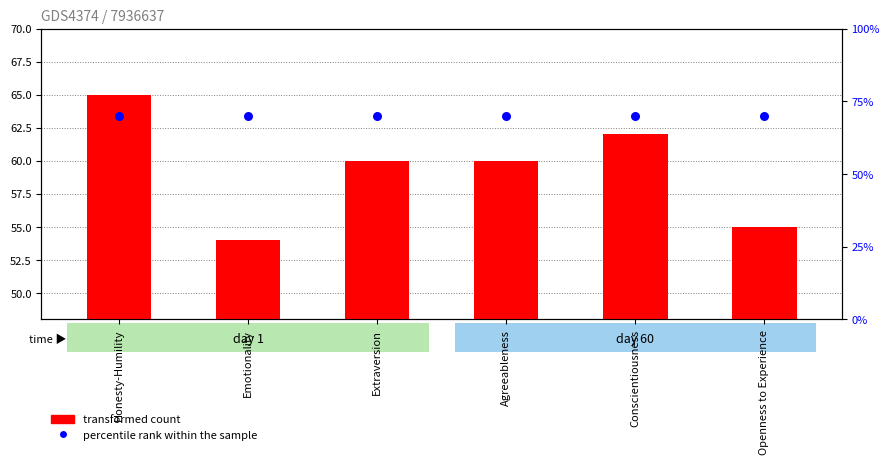

At which category is the sum across all series the highest?

Honesty-Humility